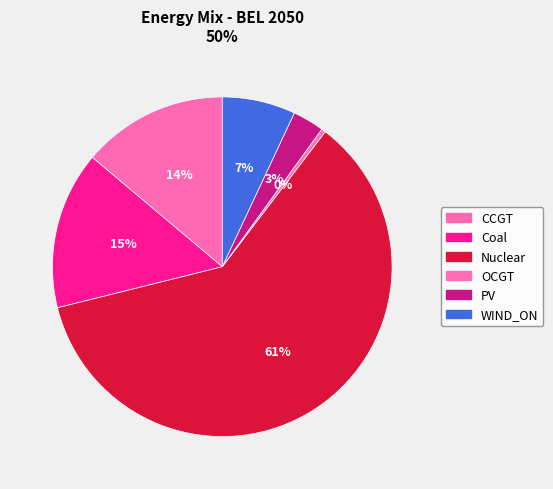

Count the number of slices in the pie.

6